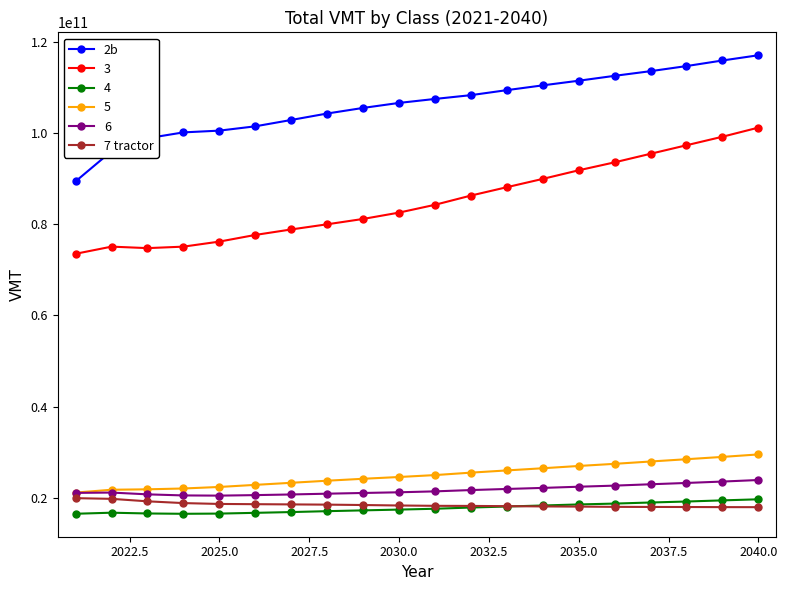

Which series has the largest total across all categories?

2b